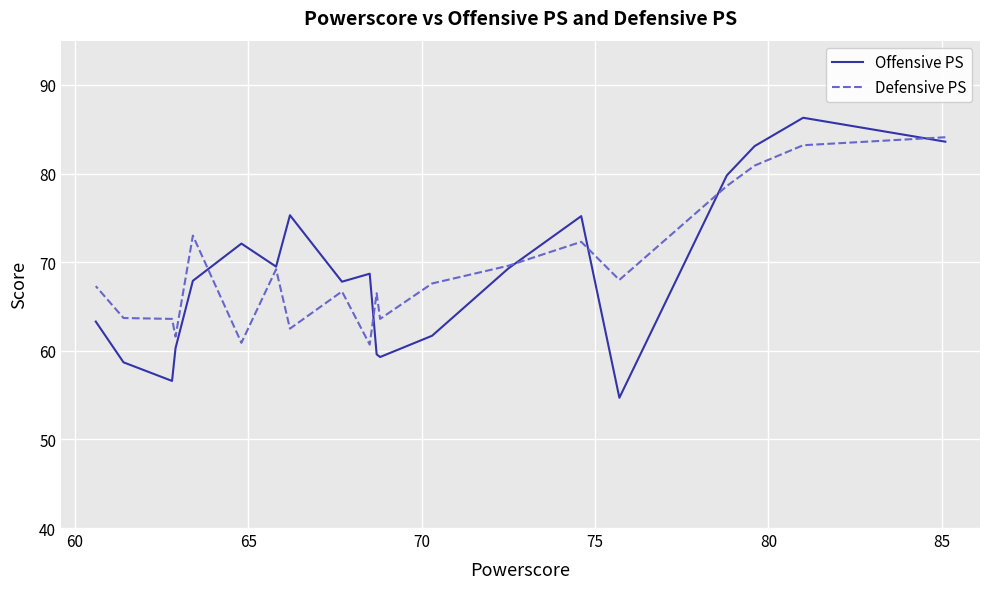

True or false: Offensive PS has a value of 37.7 at 13.

False